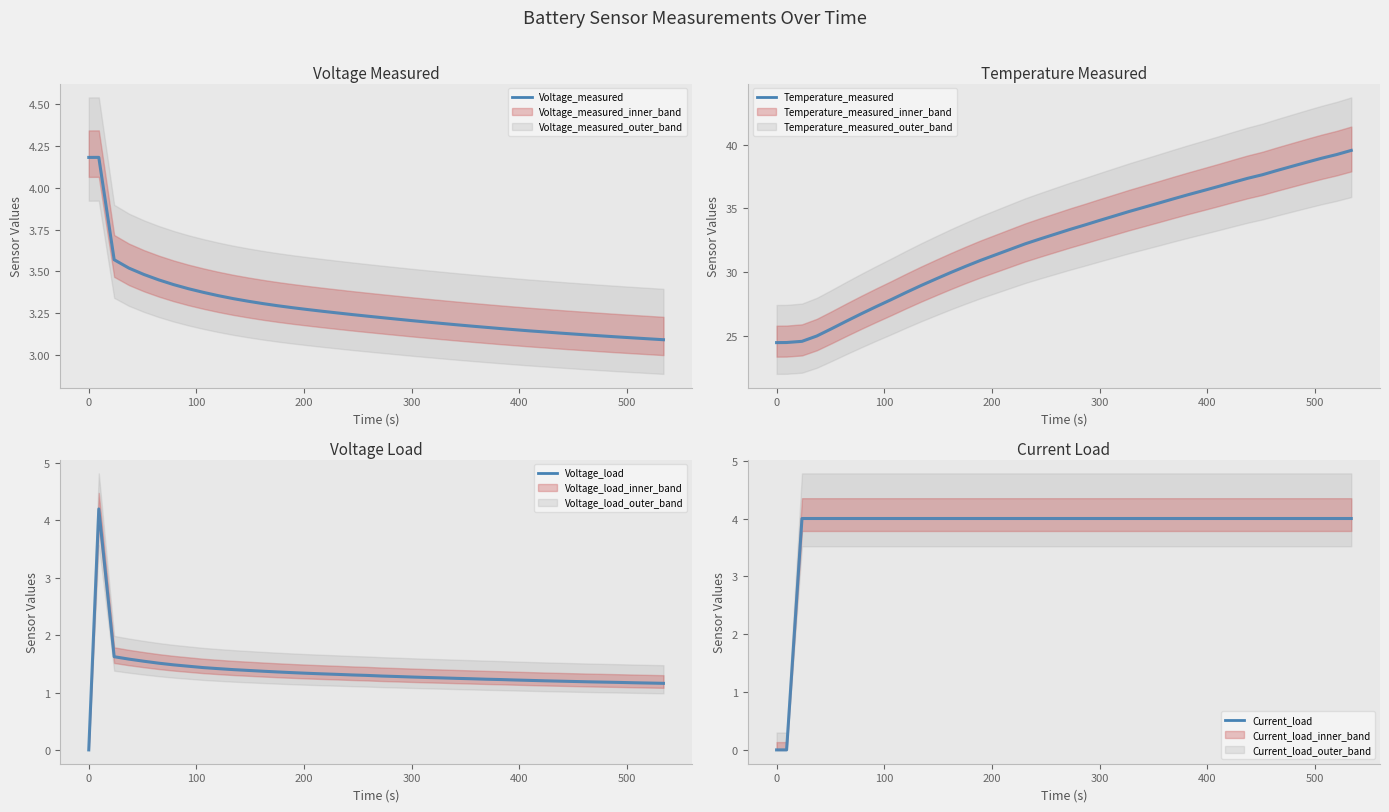

What is the difference between the maximum and second lowest values in the Temperature_measured series?

15.1